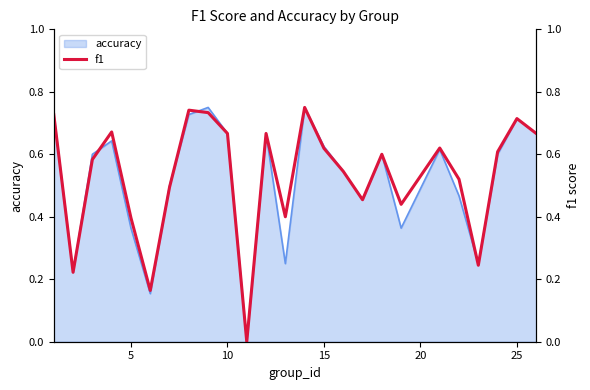

What is the difference between the maximum and minimum values?

0.8